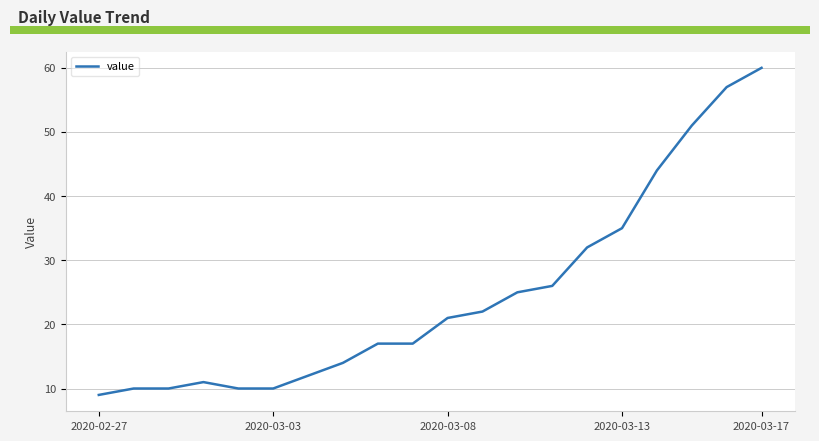

What is the smallest value displayed?

9